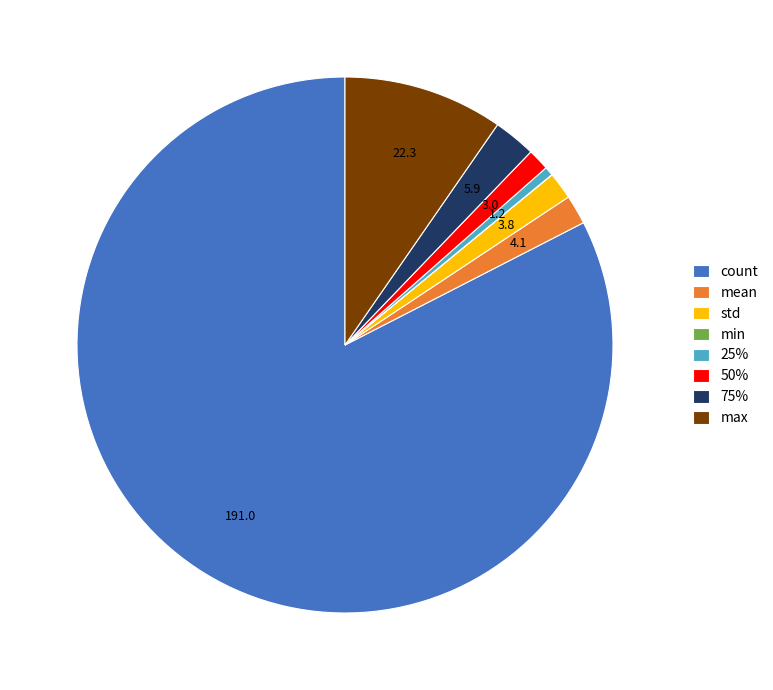

Which category has the biggest portion of the pie?

count